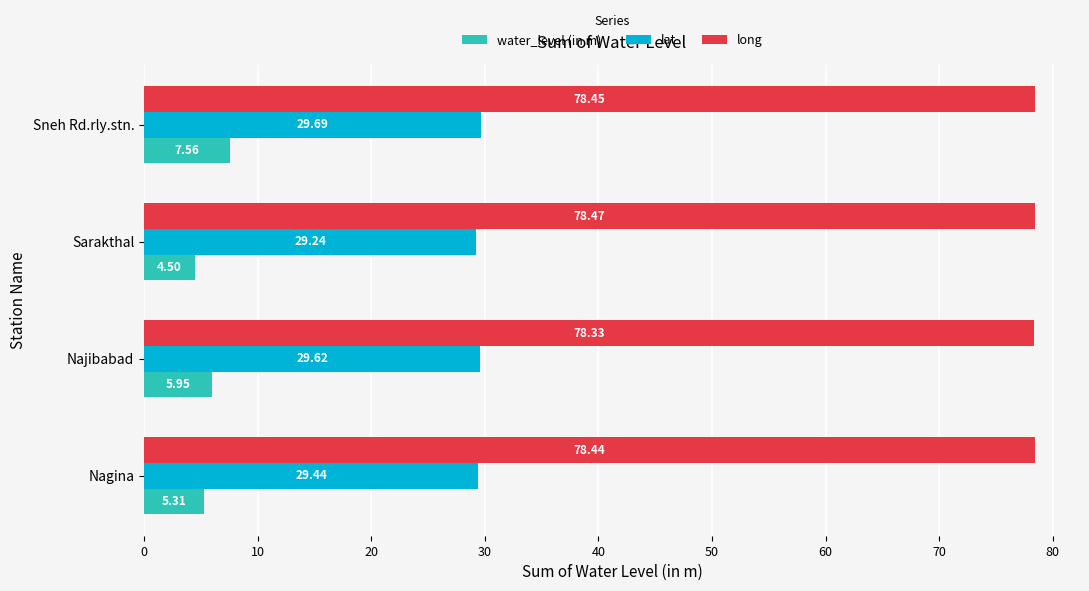

At which label is lat closest to 29?

Sarakthal